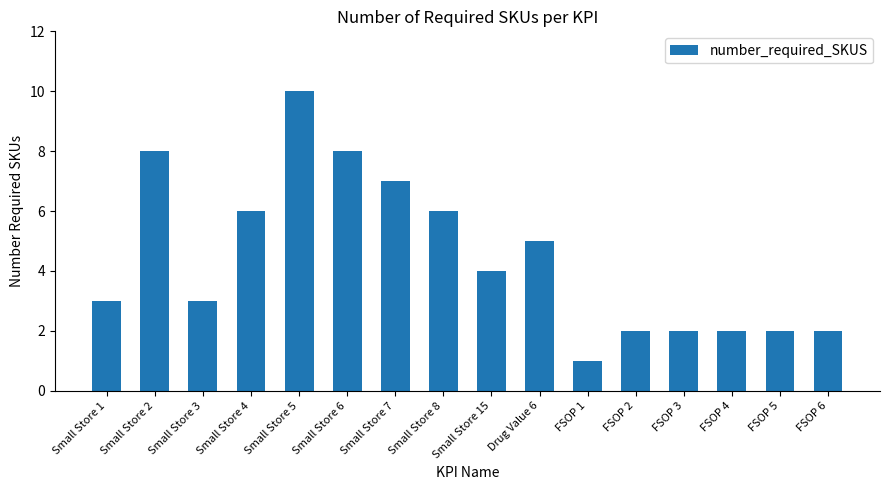

Is it true that the value at Small Store 1 is 3?

True